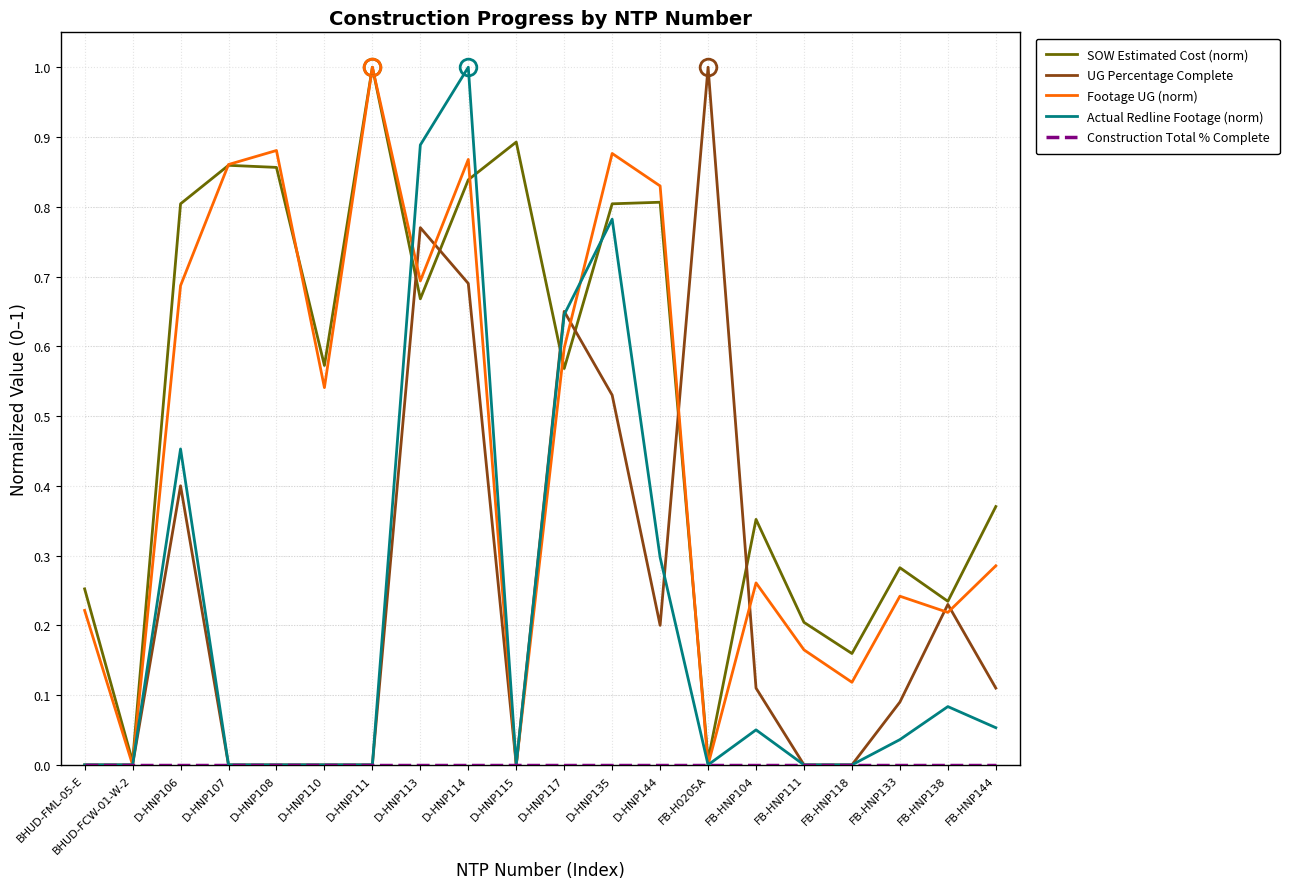

What is the greatest value displayed?

1.0